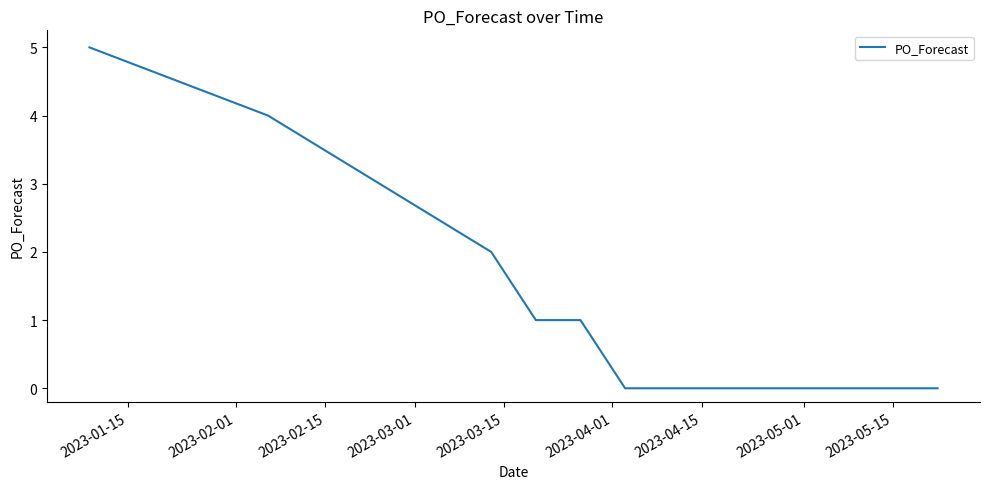

Count the number of data series in this chart.

1